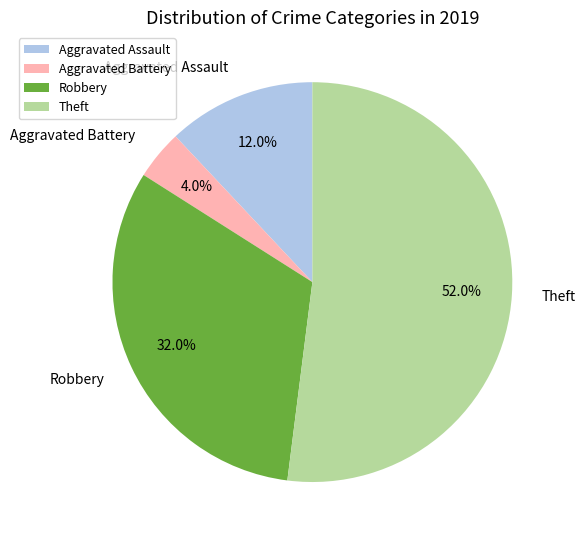

Count the number of slices in the pie.

4